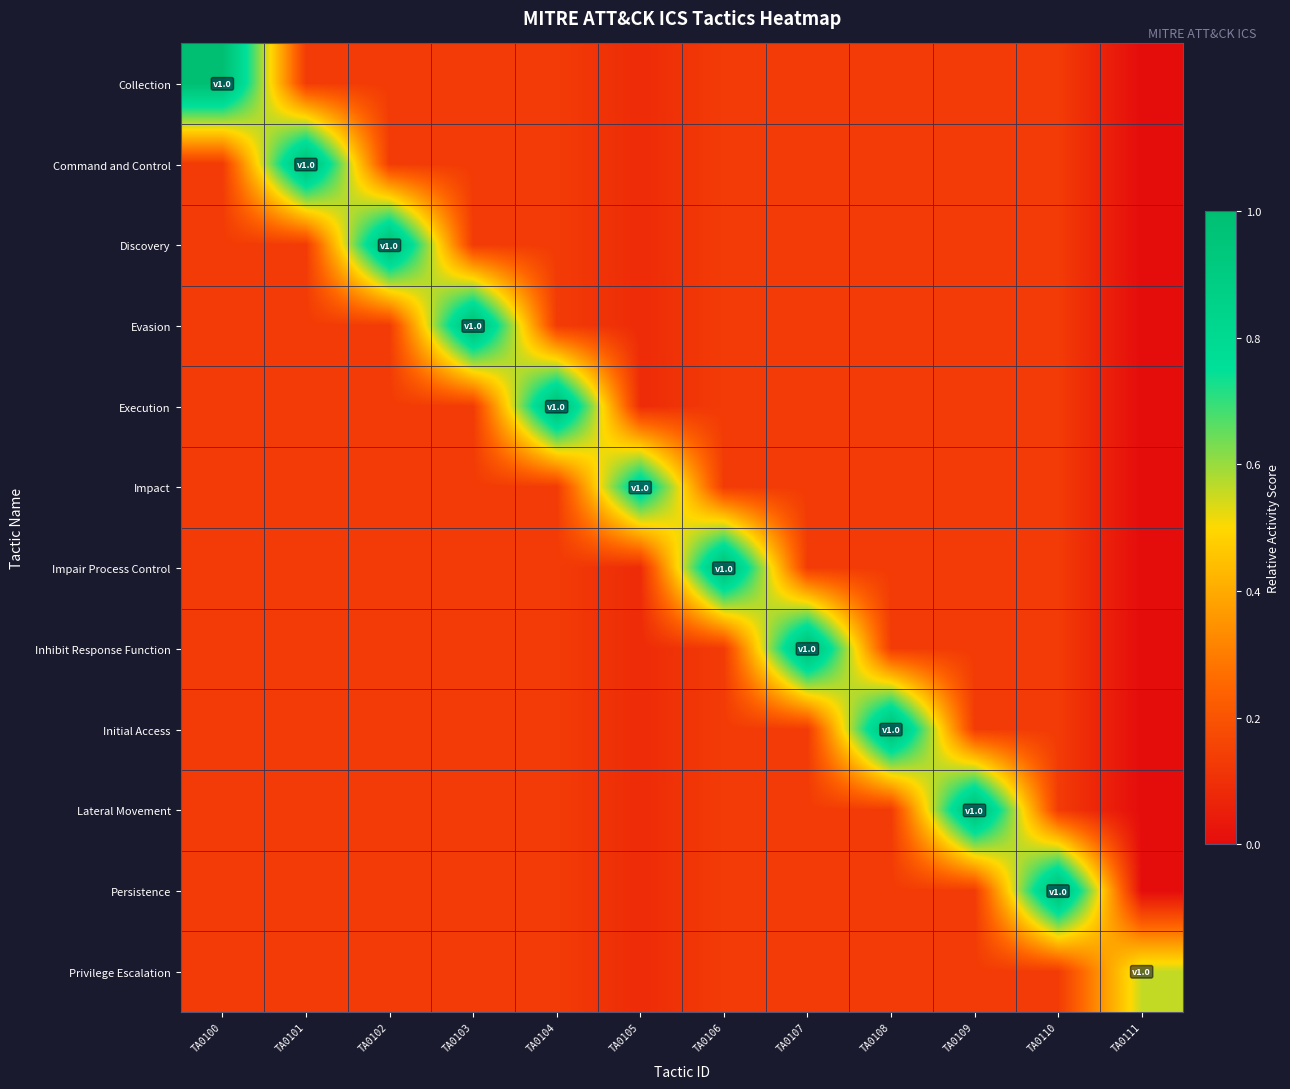

Count the number of categories in the chart.

12